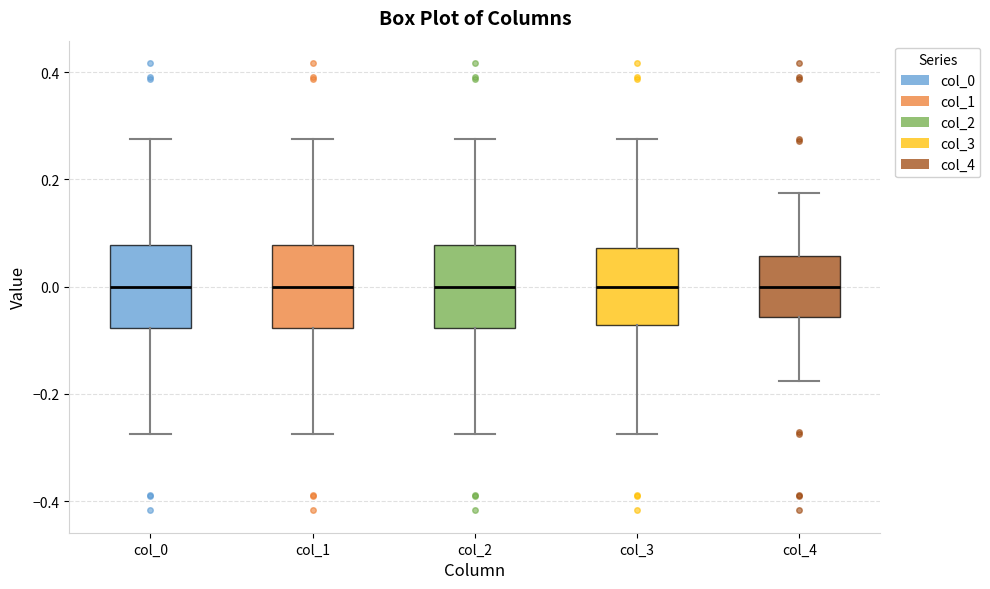

Reading left to right, read every box against the y-axis: the position of its median line, the range the box covers, and the ends of its whiskers. The values are not printed on the chart, so give them approximately, as read against the axis.

col_0: median 0.00, box -0.08 to 0.08, whiskers -0.28 to 0.28
col_1: median 0.00, box -0.08 to 0.08, whiskers -0.28 to 0.28
col_2: median 0.00, box -0.08 to 0.08, whiskers -0.28 to 0.28
col_3: median 0.00, box -0.08 to 0.08, whiskers -0.28 to 0.28
col_4: median 0.00, box -0.06 to 0.06, whiskers -0.18 to 0.18